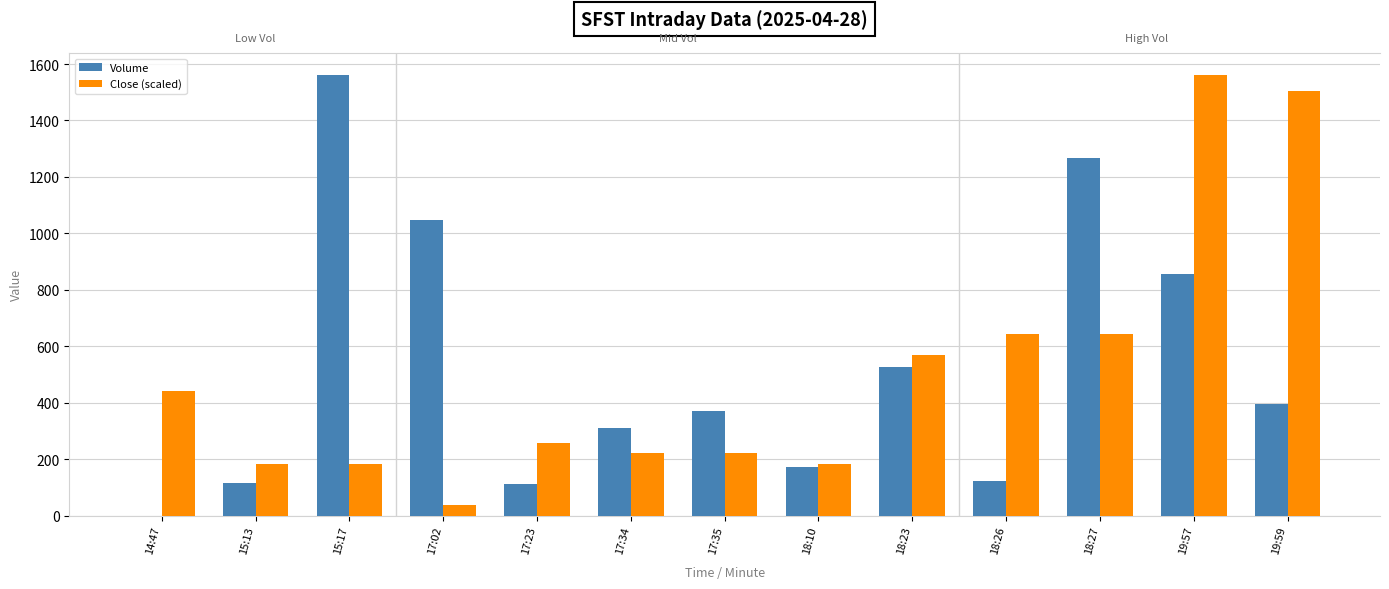

At which category does the chart reach its peak across all series?

15:17